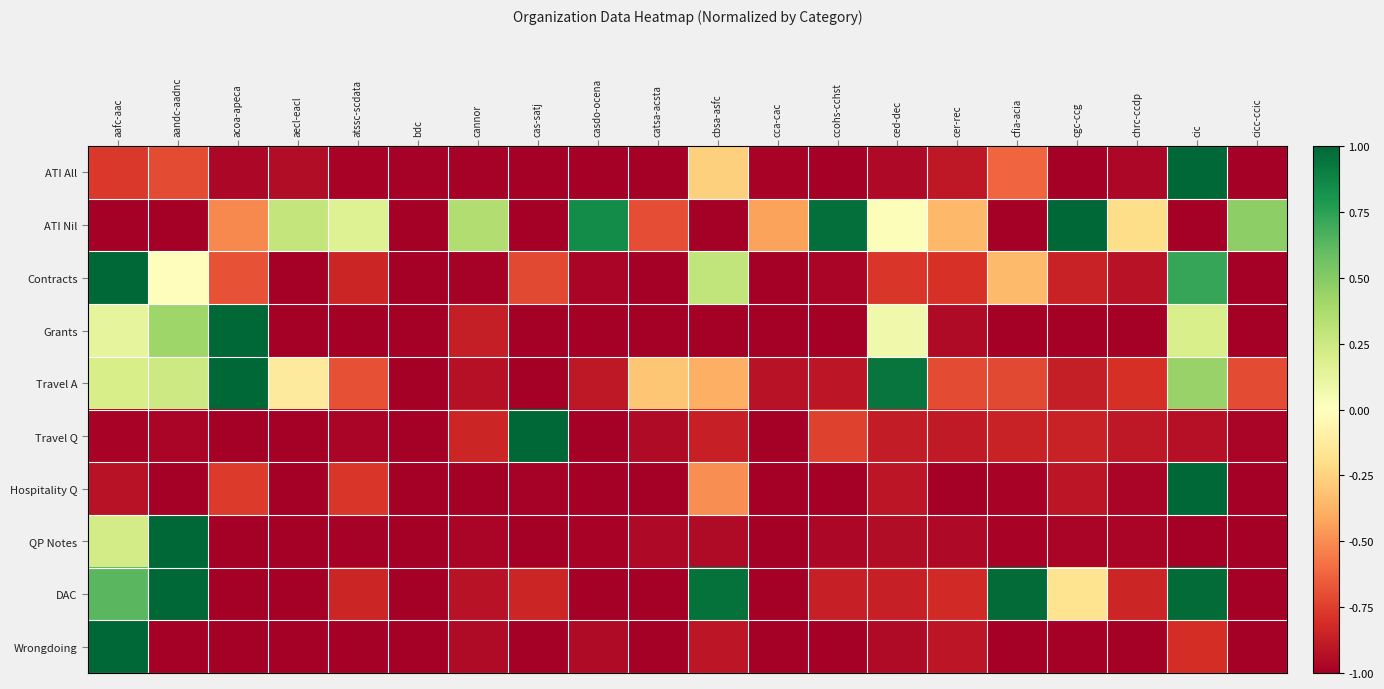

Reading left to right, what are all the values shown in this chart?

ATI All: aafc-aac=-0.8	aandc-aadnc=-0.7	acoa-apeca=-1.0	aecl-eacl=-0.9	atssc-scdata=-1.0	bdc=-1.0	cannor=-1.0	cas-satj=-1.0	casdo-ocena=-1.0	catsa-acsta=-1.0	cbsa-asfc=-0.3	cca-cac=-1.0	ccohs-cchst=-1.0	ced-dec=-1.0	cer-rec=-0.9	cfia-acia=-0.6	cgc-ccg=-1.0	chrc-ccdp=-1.0	cic=1.0	cicc-ccic=-1.0
ATI Nil: aafc-aac=-1.0	aandc-aadnc=-1.0	acoa-apeca=-0.5	aecl-eacl=0.3	atssc-scdata=0.2	bdc=-1.0	cannor=0.4	cas-satj=-1.0	casdo-ocena=0.8	catsa-acsta=-0.7	cbsa-asfc=-1.0	cca-cac=-0.4	ccohs-cchst=1.0	ced-dec=0.0	cer-rec=-0.4	cfia-acia=-1.0	cgc-ccg=1.0	chrc-ccdp=-0.2	cic=-1.0	cicc-ccic=0.5
Contracts: aafc-aac=1.0	aandc-aadnc=-0.0	acoa-apeca=-0.7	aecl-eacl=-1.0	atssc-scdata=-0.8	bdc=-1.0	cannor=-1.0	cas-satj=-0.7	casdo-ocena=-1.0	catsa-acsta=-1.0	cbsa-asfc=0.3	cca-cac=-1.0	ccohs-cchst=-1.0	ced-dec=-0.8	cer-rec=-0.8	cfia-acia=-0.3	cgc-ccg=-0.9	chrc-ccdp=-0.9	cic=0.7	cicc-ccic=-1.0
Grants: aafc-aac=0.1	aandc-aadnc=0.4	acoa-apeca=1.0	aecl-eacl=-1.0	atssc-scdata=-1.0	bdc=-1.0	cannor=-0.9	cas-satj=-1.0	casdo-ocena=-1.0	catsa-acsta=-1.0	cbsa-asfc=-1.0	cca-cac=-1.0	ccohs-cchst=-1.0	ced-dec=0.1	cer-rec=-1.0	cfia-acia=-1.0	cgc-ccg=-1.0	chrc-ccdp=-1.0	cic=0.2	cicc-ccic=-1.0
Travel A: aafc-aac=0.2	aandc-aadnc=0.2	acoa-apeca=1.0	aecl-eacl=-0.1	atssc-scdata=-0.7	bdc=-1.0	cannor=-0.9	cas-satj=-1.0	casdo-ocena=-0.9	catsa-acsta=-0.3	cbsa-asfc=-0.4	cca-cac=-0.9	ccohs-cchst=-0.9	ced-dec=0.9	cer-rec=-0.7	cfia-acia=-0.7	cgc-ccg=-0.9	chrc-ccdp=-0.8	cic=0.4	cicc-ccic=-0.7
Travel Q: aafc-aac=-1.0	aandc-aadnc=-1.0	acoa-apeca=-1.0	aecl-eacl=-1.0	atssc-scdata=-1.0	bdc=-1.0	cannor=-0.8	cas-satj=1.0	casdo-ocena=-1.0	catsa-acsta=-0.9	cbsa-asfc=-0.9	cca-cac=-1.0	ccohs-cchst=-0.7	ced-dec=-0.9	cer-rec=-0.9	cfia-acia=-0.9	cgc-ccg=-0.9	chrc-ccdp=-0.9	cic=-0.9	cicc-ccic=-1.0
Hospitality Q: aafc-aac=-0.9	aandc-aadnc=-1.0	acoa-apeca=-0.8	aecl-eacl=-1.0	atssc-scdata=-0.8	bdc=-1.0	cannor=-1.0	cas-satj=-1.0	casdo-ocena=-1.0	catsa-acsta=-1.0	cbsa-asfc=-0.5	cca-cac=-1.0	ccohs-cchst=-1.0	ced-dec=-0.9	cer-rec=-1.0	cfia-acia=-1.0	cgc-ccg=-0.9	chrc-ccdp=-1.0	cic=1.0	cicc-ccic=-1.0
QP Notes: aafc-aac=0.2	aandc-aadnc=1.0	acoa-apeca=-1.0	aecl-eacl=-1.0	atssc-scdata=-1.0	bdc=-1.0	cannor=-1.0	cas-satj=-1.0	casdo-ocena=-1.0	catsa-acsta=-1.0	cbsa-asfc=-0.9	cca-cac=-1.0	ccohs-cchst=-1.0	ced-dec=-0.9	cer-rec=-1.0	cfia-acia=-1.0	cgc-ccg=-1.0	chrc-ccdp=-1.0	cic=-1.0	cicc-ccic=-1.0
DAC: aafc-aac=0.6	aandc-aadnc=1.0	acoa-apeca=-1.0	aecl-eacl=-1.0	atssc-scdata=-0.8	bdc=-1.0	cannor=-0.9	cas-satj=-0.8	casdo-ocena=-1.0	catsa-acsta=-1.0	cbsa-asfc=1.0	cca-cac=-1.0	ccohs-cchst=-0.9	ced-dec=-0.9	cer-rec=-0.8	cfia-acia=1.0	cgc-ccg=-0.2	chrc-ccdp=-0.8	cic=1.0	cicc-ccic=-1.0
Wrongdoing: aafc-aac=1.0	aandc-aadnc=-1.0	acoa-apeca=-1.0	aecl-eacl=-1.0	atssc-scdata=-1.0	bdc=-1.0	cannor=-1.0	cas-satj=-1.0	casdo-ocena=-1.0	catsa-acsta=-1.0	cbsa-asfc=-0.9	cca-cac=-1.0	ccohs-cchst=-1.0	ced-dec=-1.0	cer-rec=-0.9	cfia-acia=-1.0	cgc-ccg=-1.0	chrc-ccdp=-1.0	cic=-0.8	cicc-ccic=-1.0